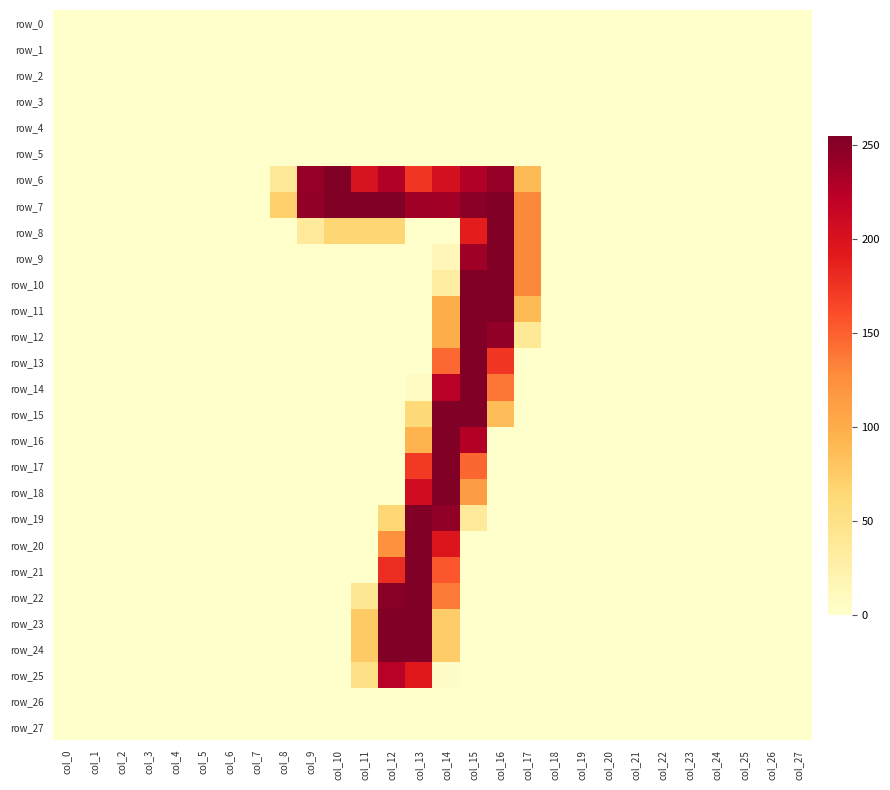

Rank the series at col_9 from lowest to highest value.

row_0, row_1, row_2, row_3, row_4, row_5, row_9, row_10, row_11, row_12, row_13, row_14, row_15, row_16, row_17, row_18, row_19, row_20, row_21, row_22, row_23, row_24, row_25, row_26, row_27, row_8, row_6, row_7